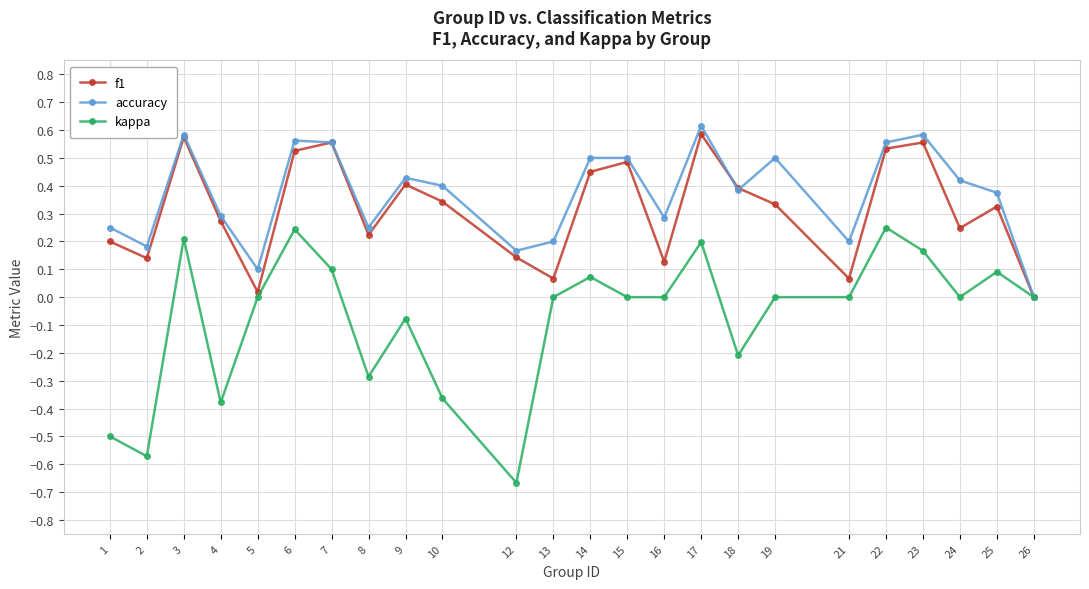

How many positive values does the f1 series have?

23